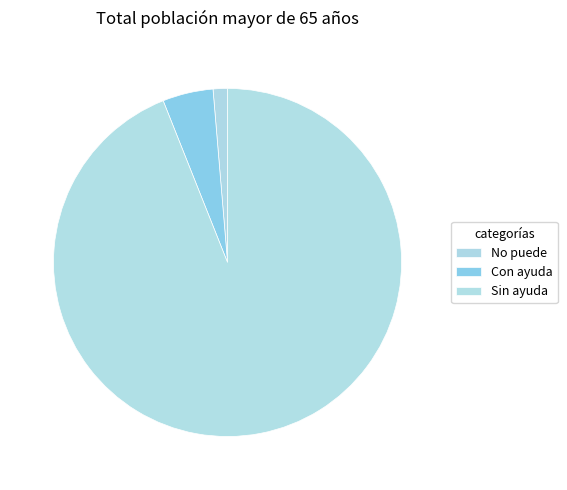

True or false: No puede accounts for 1% of the total.

True